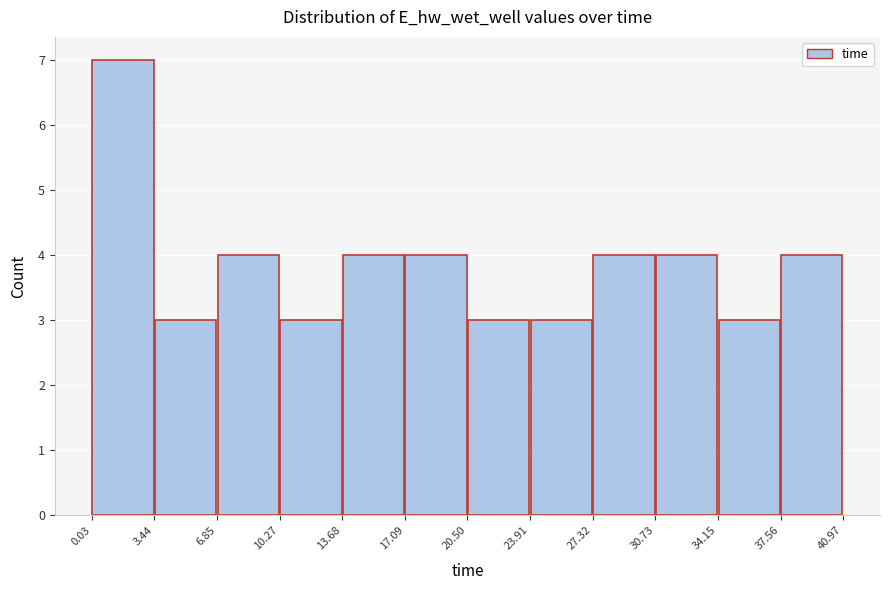

Reading left to right, list every bar in this chart as the range it spans on the x-axis followed by its height. The values are not printed on the chart, so give them approximately, as read against the axis.

0.03 to 3.44: 7
3.44 to 6.85: 3
6.85 to 10.27: 4
10.27 to 13.68: 3
13.68 to 17.09: 4
17.09 to 20.50: 4
20.50 to 23.91: 3
23.91 to 27.32: 3
27.32 to 30.73: 4
30.73 to 34.15: 4
34.15 to 37.56: 3
37.56 to 40.97: 4